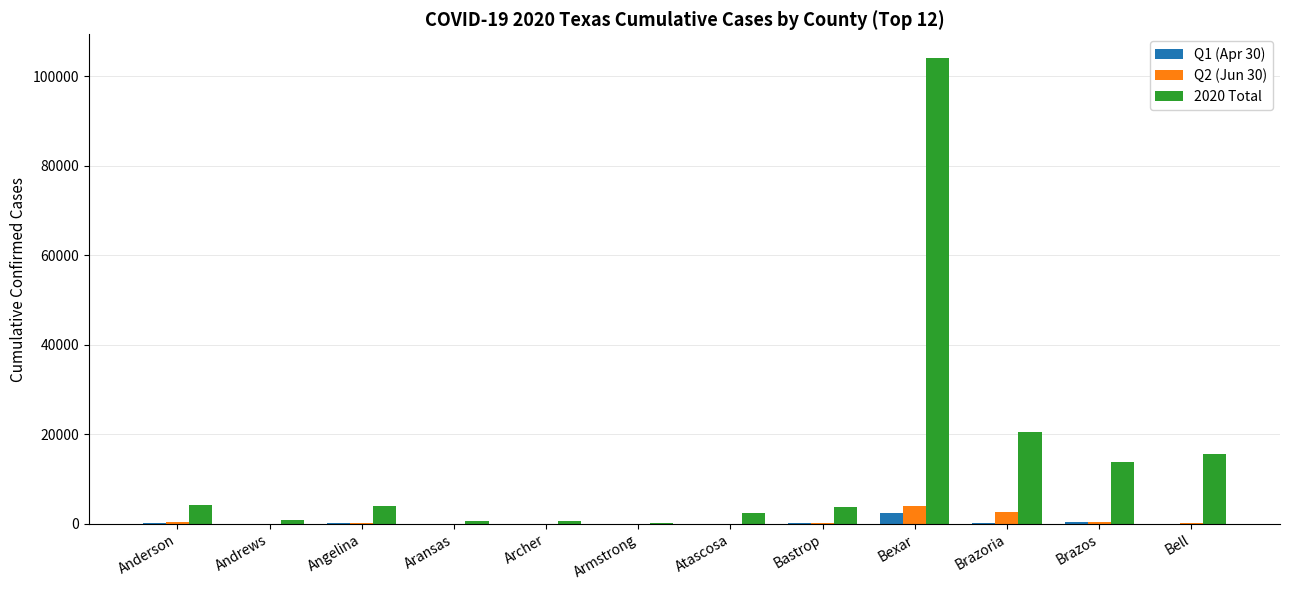

At which category does the chart reach its peak across all series?

Bexar